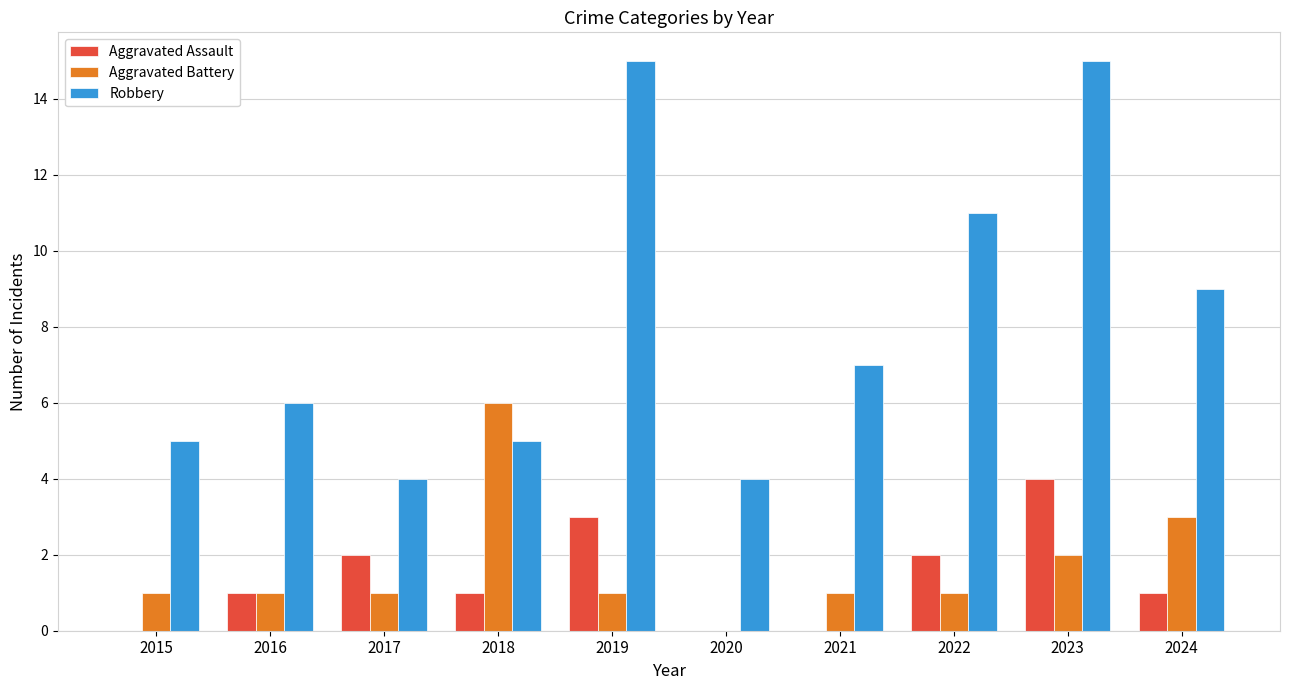

How many Aggravated Assault values are between 0 and 2?

8